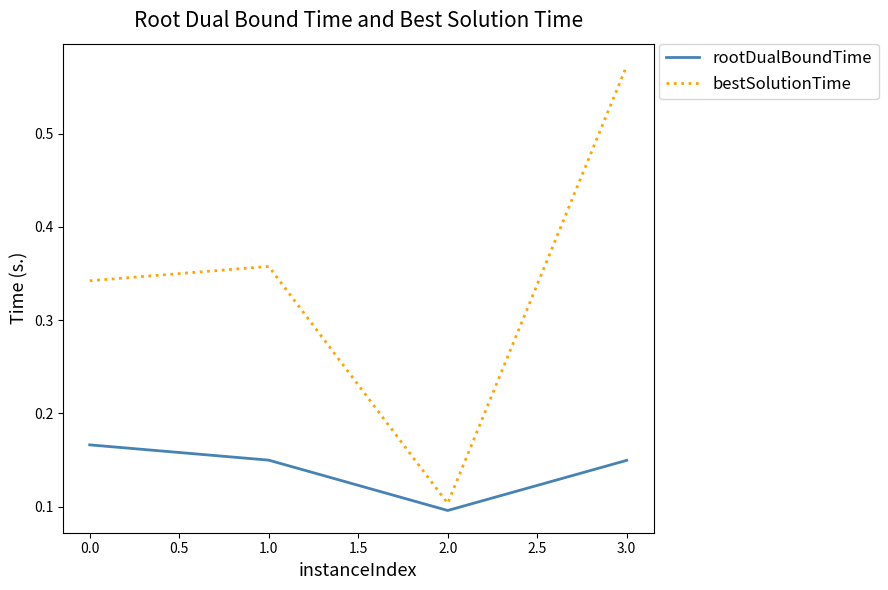

At how many categories does at least one series exceed 0?

4